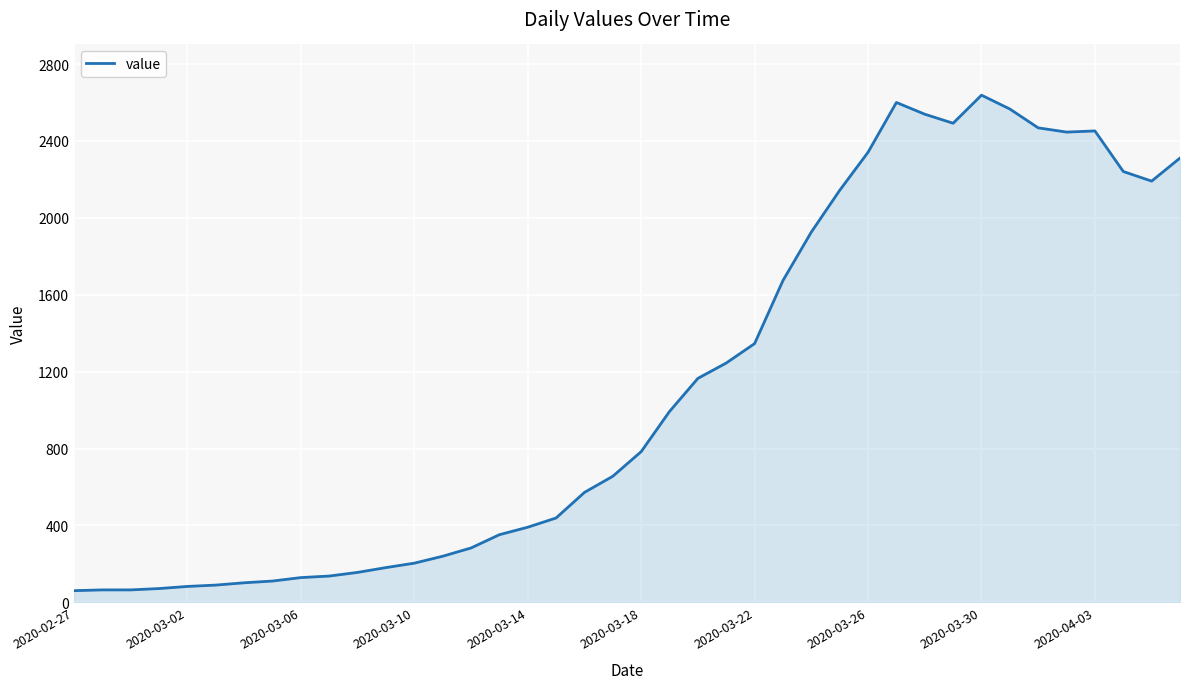

What is the minimum value shown in the chart?

61